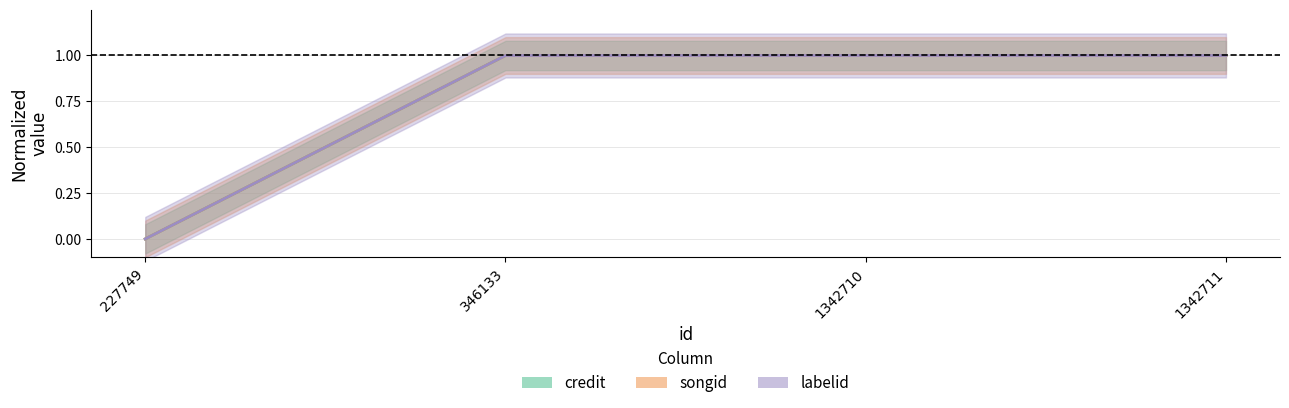

True or false: songid and labelid cross at least once.

False